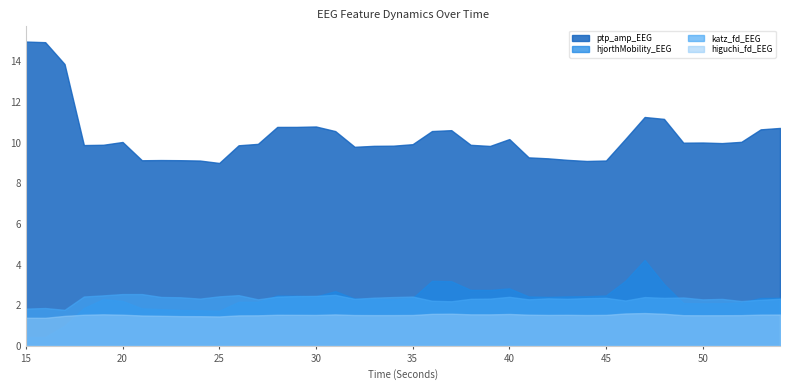

What is the value of the ptp_amp_EEG point at the 38th from the left?

10.0